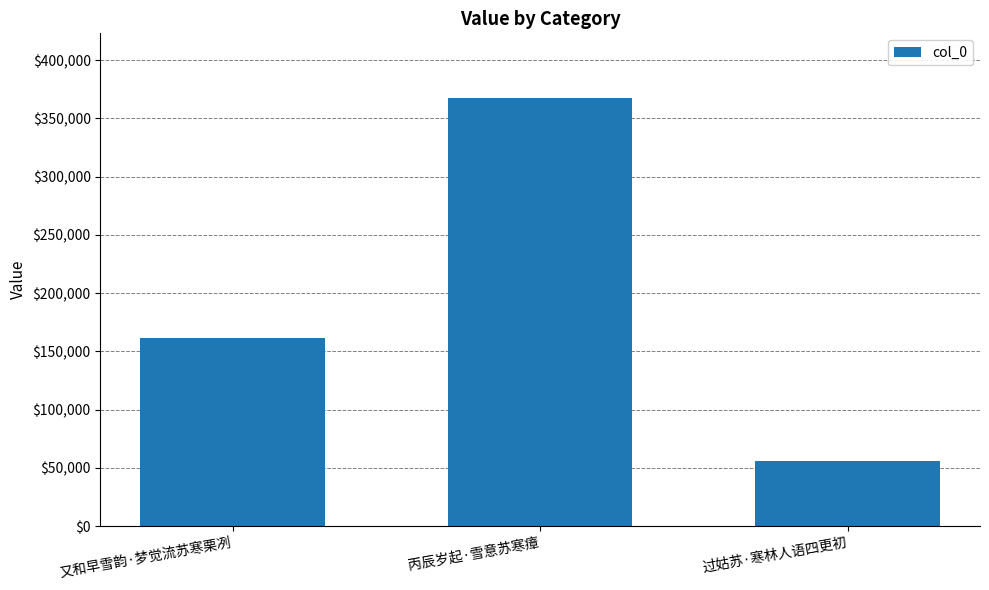

Count the values in the range 55917 to 367780.

3